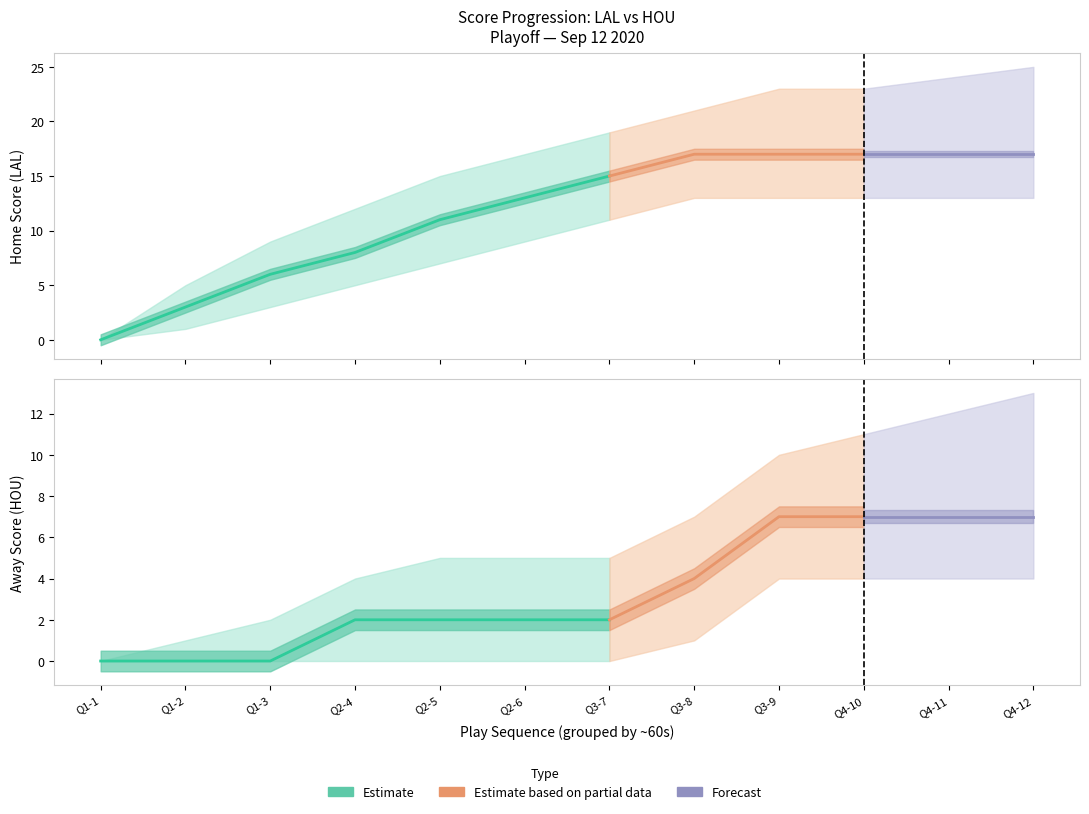

True or false: AwayScore_upper and HomeScore_lower cross at least once.

False